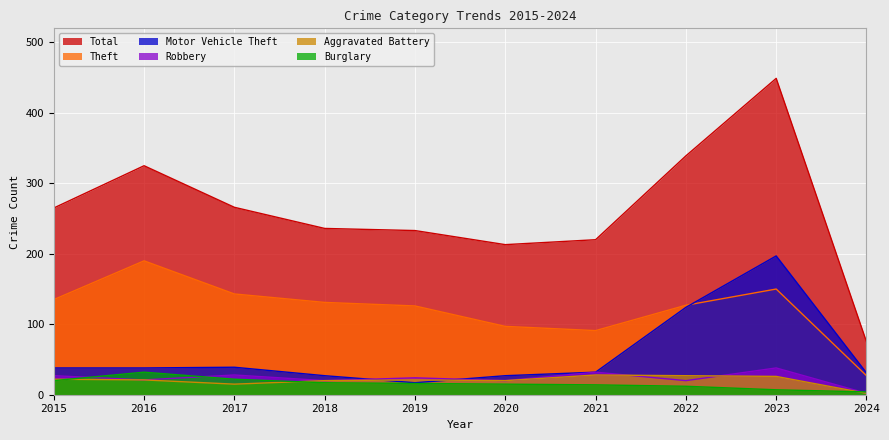

What value does the Robbery series have at 2018?

20